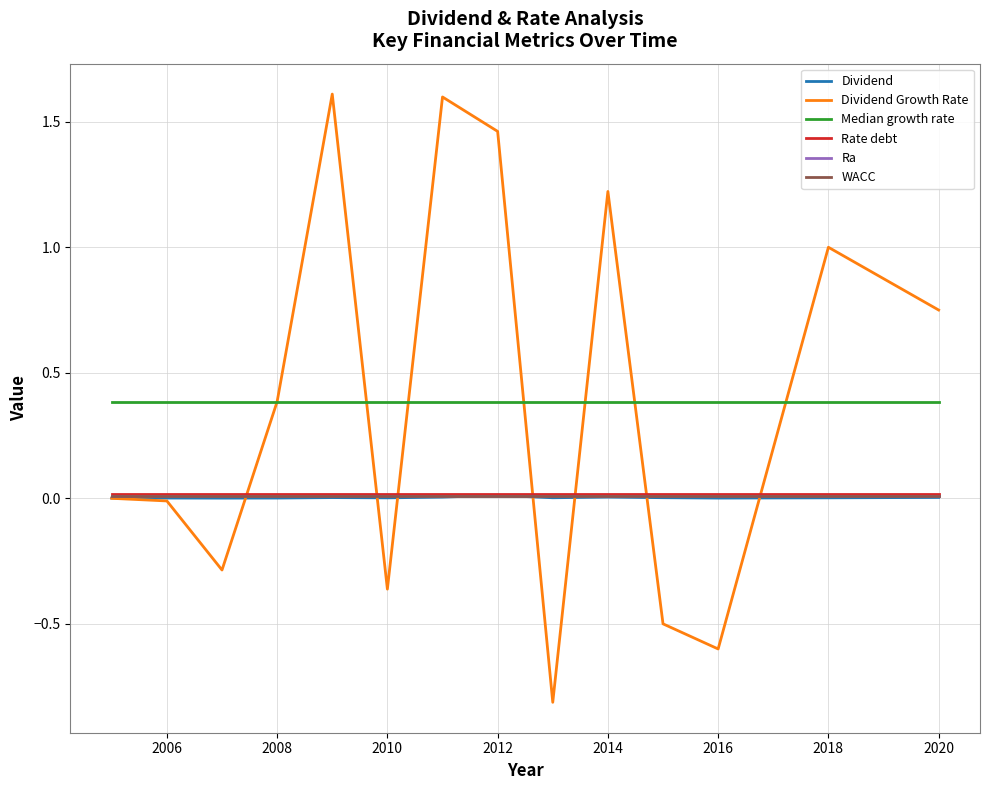

What is the minimum value shown in the chart?

-0.8